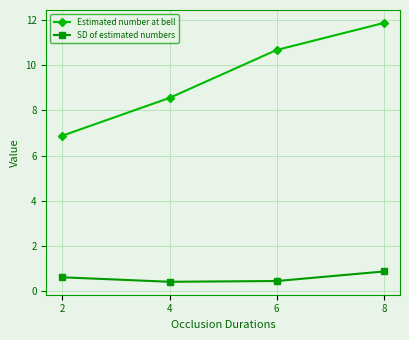

What is the minimum value for SD of estimated numbers?

0.4